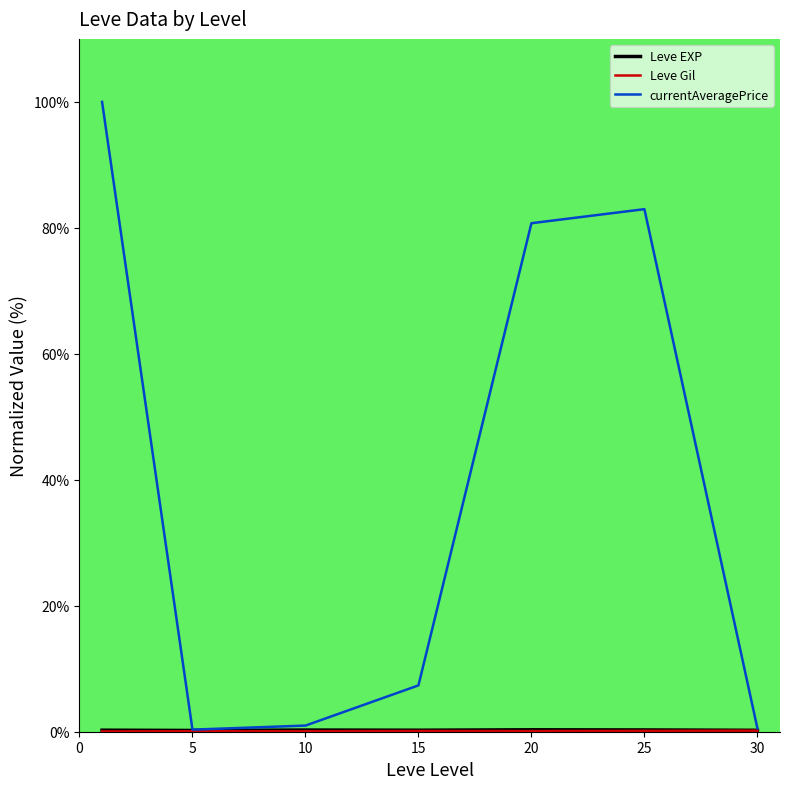

Which series has the largest range (max minus min)?

currentAveragePrice